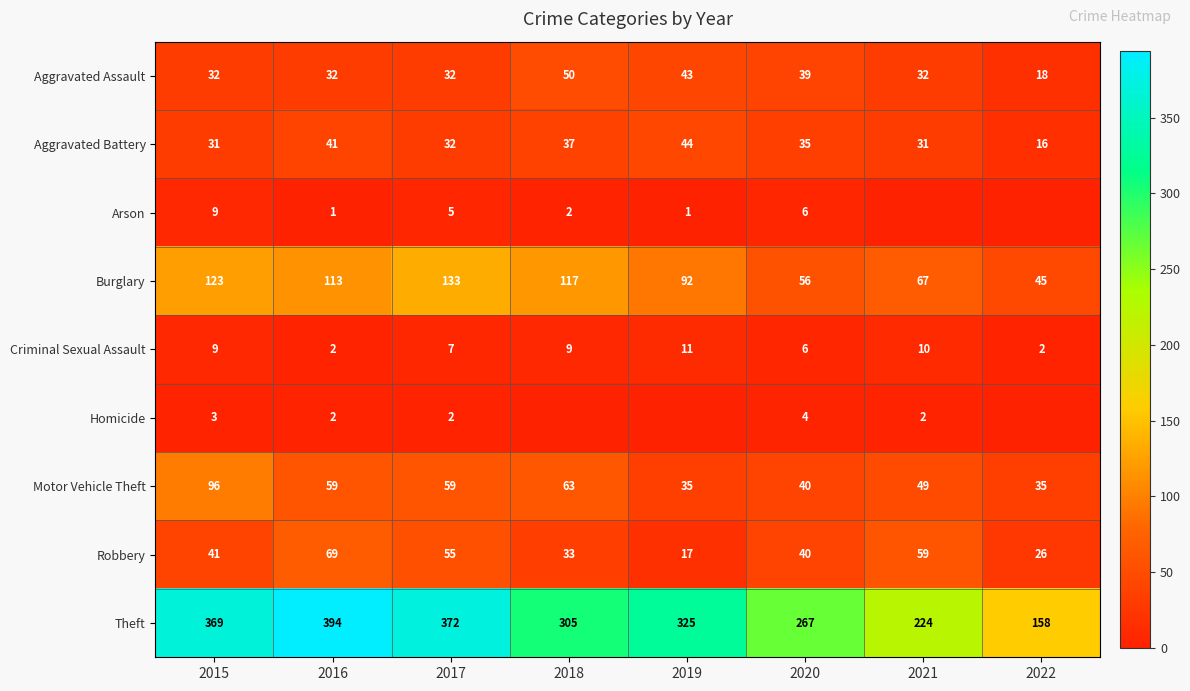

At which category is the sum across all series the highest?

2015